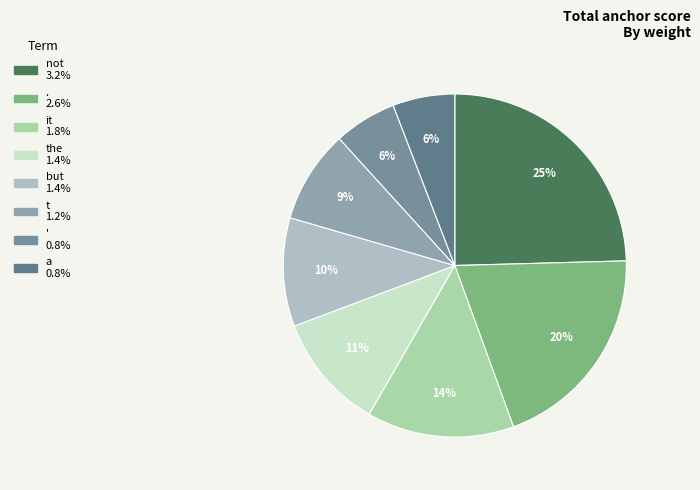

Count the number of slices in the pie.

8